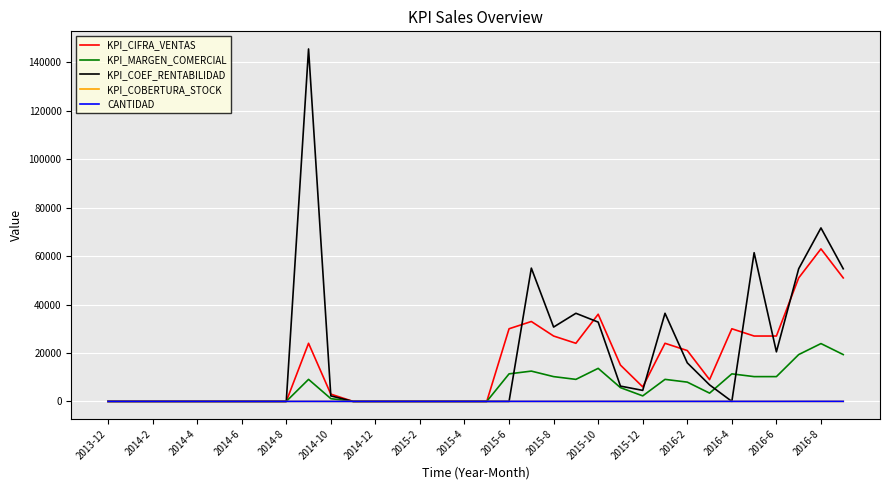

Which series has the largest range (max minus min)?

KPI_COEF_RENTABILIDAD